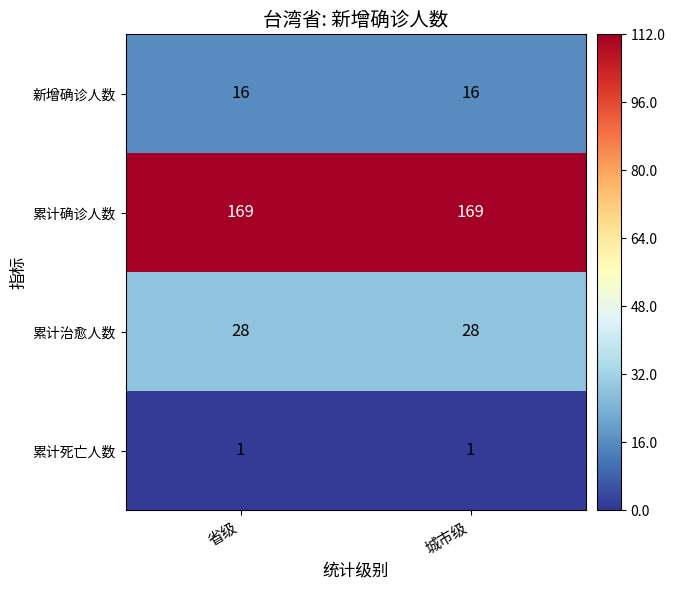

Reading right to left, what are all the values shown in this chart?

新增确诊人数: 城市级=16	省级=16
累计确诊人数: 城市级=169	省级=169
累计治愈人数: 城市级=28	省级=28
累计死亡人数: 城市级=1	省级=1